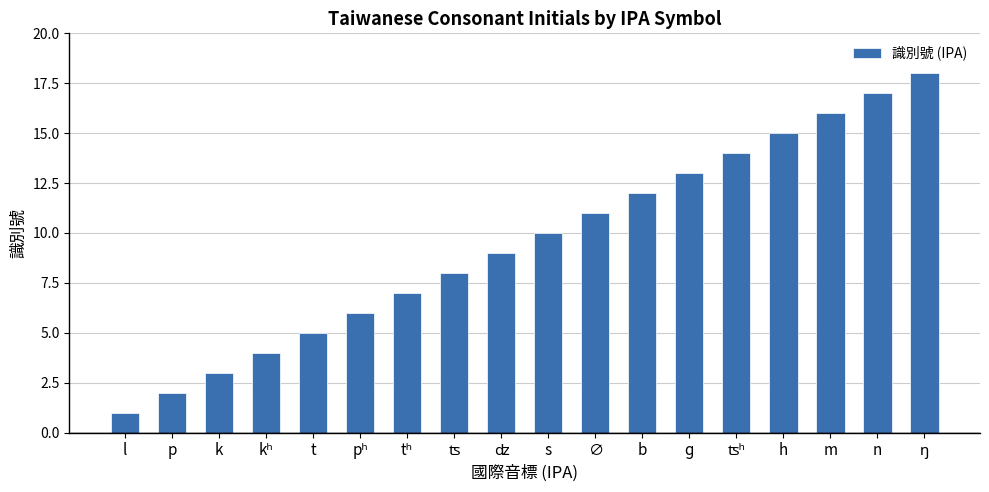

Which has a higher value, p or ɡ?

ɡ